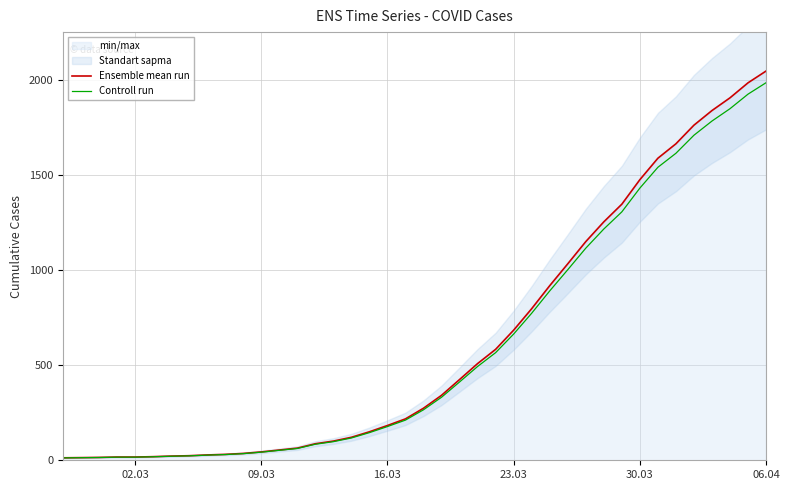

What is the value of the Ensemble mean run point at the 19th from the left?

183.0